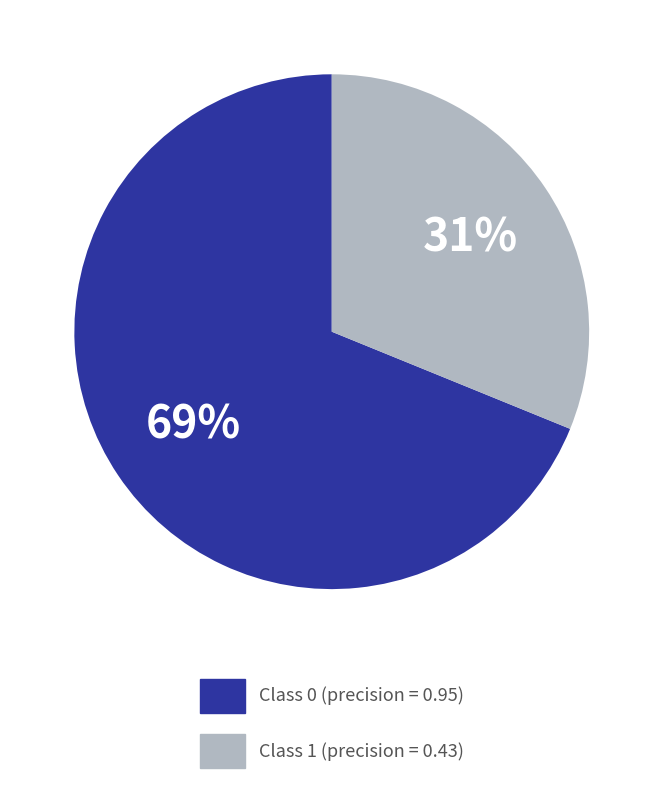

How many slices are in this pie chart?

2